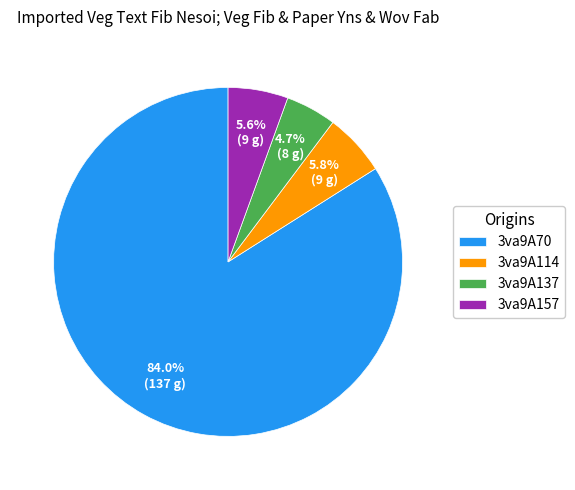

What percentage is the 3va9A70 slice, to the nearest percent?

84%